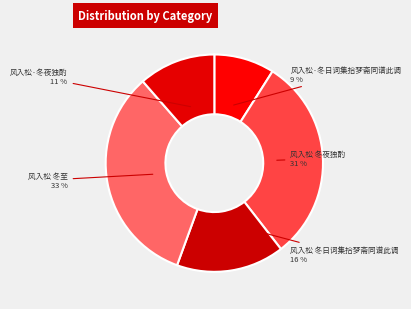

To the nearest percent, what portion does 风入松 冬日词集拾梦斋同谱此调 represent?

16%